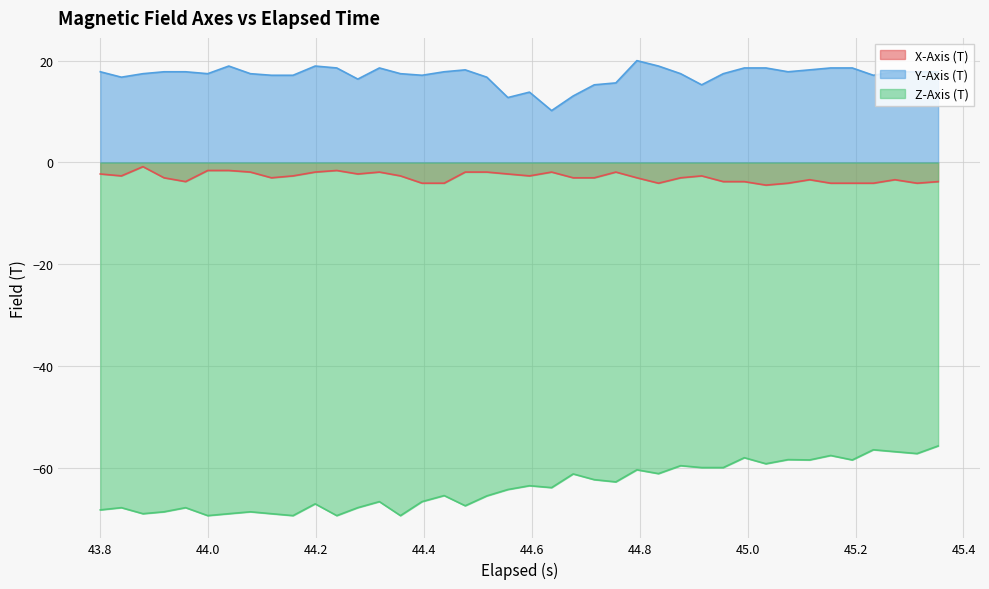

How many lines are shown in the chart?

3